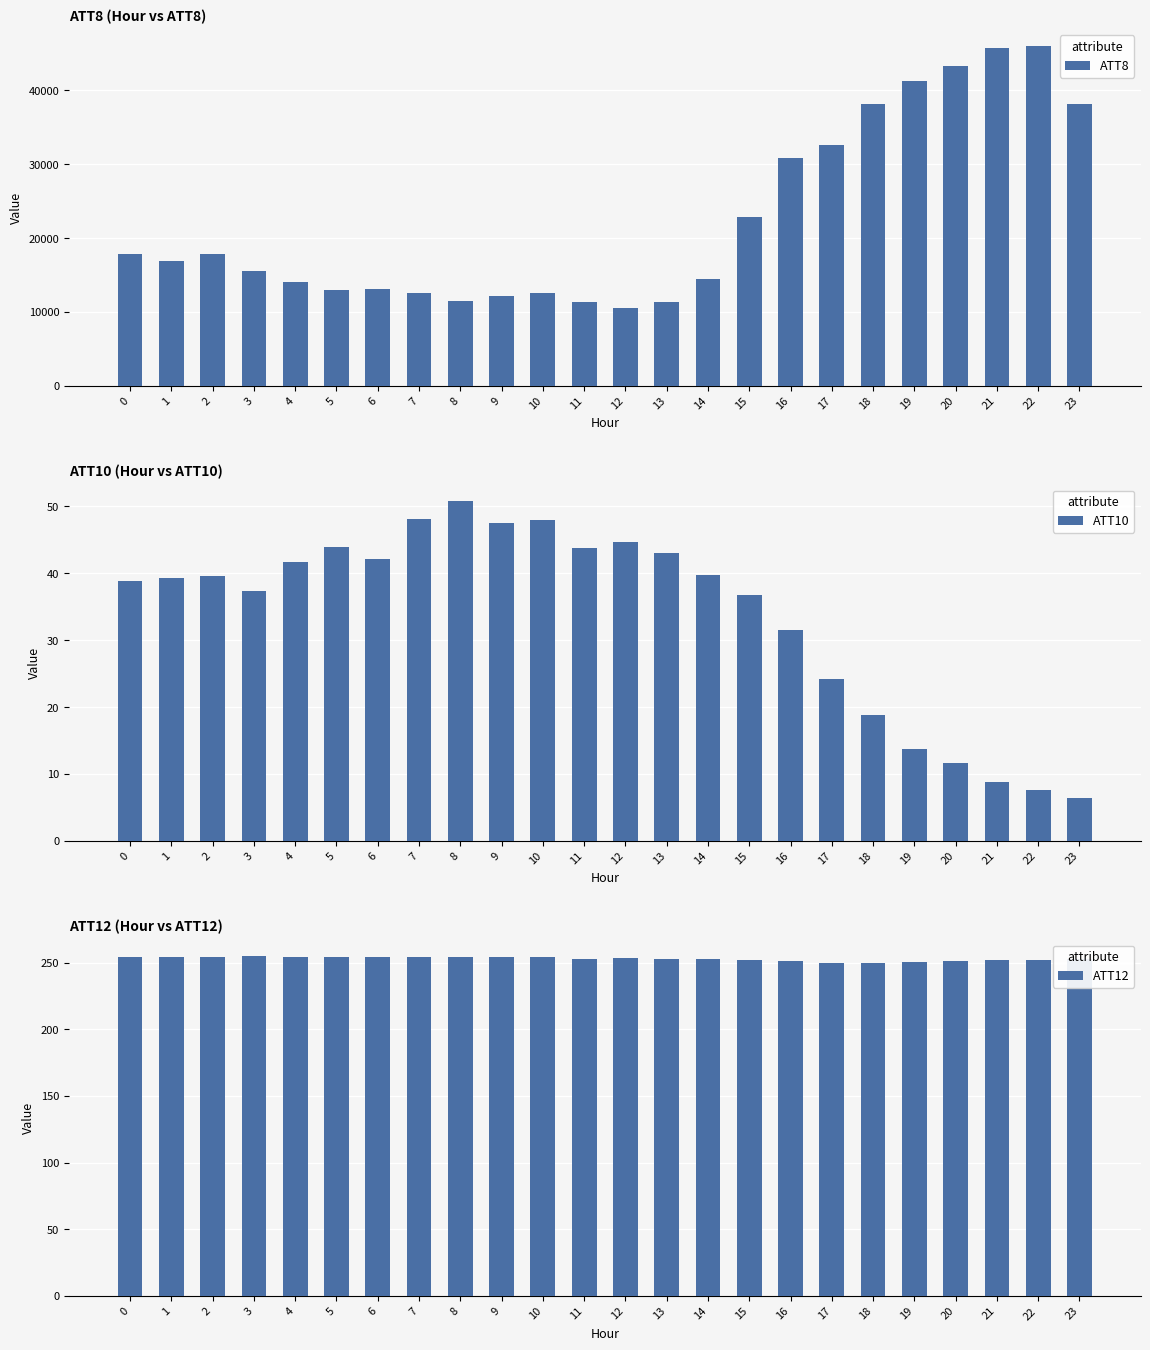

Are the bars horizontal?

No